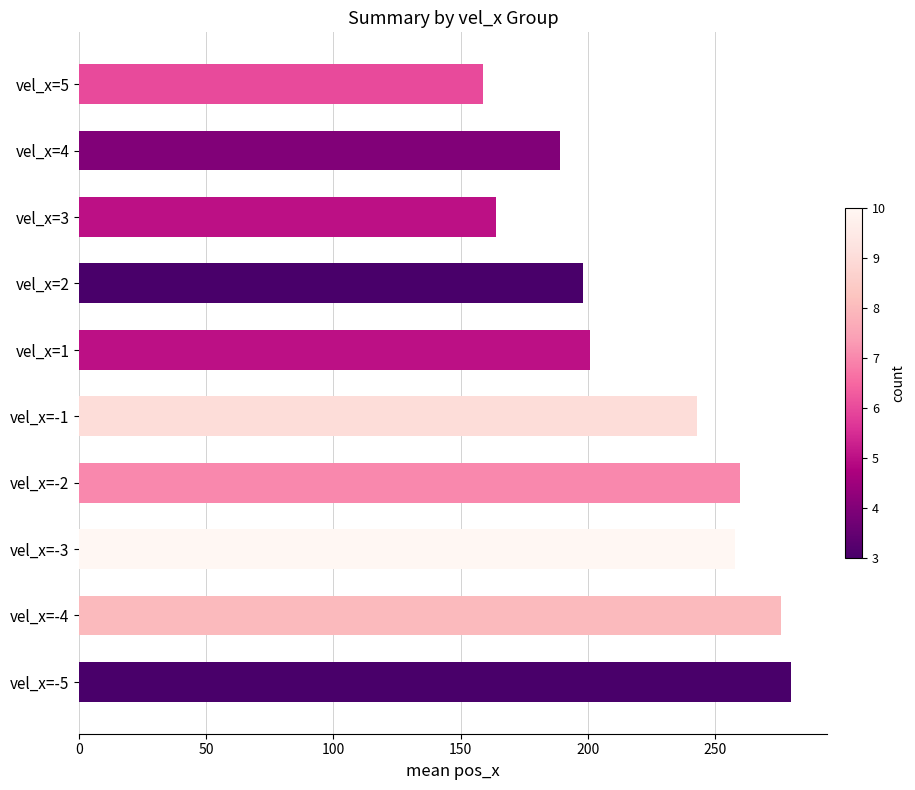

What is the sum of all values?

2228